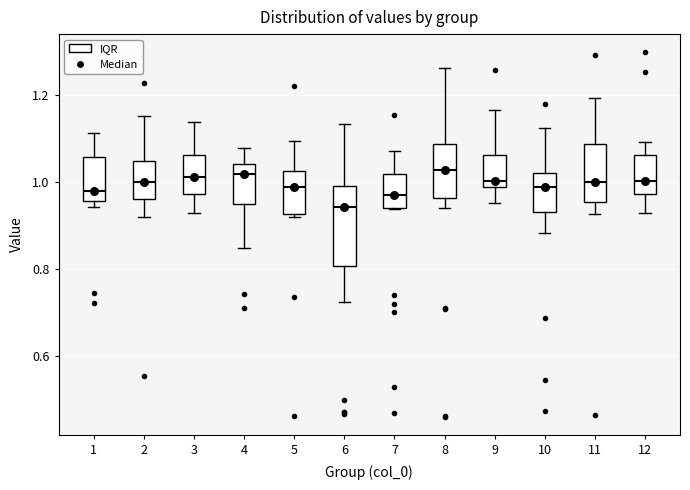

Reading left to right, read every box against the y-axis: the position of its median line, the range the box covers, and the ends of its whiskers. The values are not printed on the chart, so give them approximately, as read against the axis.

1: median 0.98, box 0.96 to 1.06, whiskers 0.94 to 1.12
2: median 1.00, box 0.96 to 1.04, whiskers 0.92 to 1.16
3: median 1.02, box 0.98 to 1.06, whiskers 0.92 to 1.14
4: median 1.02, box 0.96 to 1.04, whiskers 0.84 to 1.08
5: median 0.98, box 0.92 to 1.02, whiskers 0.92 (just below the box's lower edge) to 1.10
6: median 0.94, box 0.80 to 1.00, whiskers 0.72 to 1.14
7: median 0.96, box 0.94 to 1.02, whiskers 0.94 to 1.08
8: median 1.02, box 0.96 to 1.08, whiskers 0.94 to 1.26
9: median 1.00, box 0.98 to 1.06, whiskers 0.96 to 1.16
10: median 0.98, box 0.94 to 1.02, whiskers 0.88 to 1.12
11: median 1.00, box 0.96 to 1.08, whiskers 0.92 to 1.20
12: median 1.00, box 0.98 to 1.06, whiskers 0.92 to 1.10